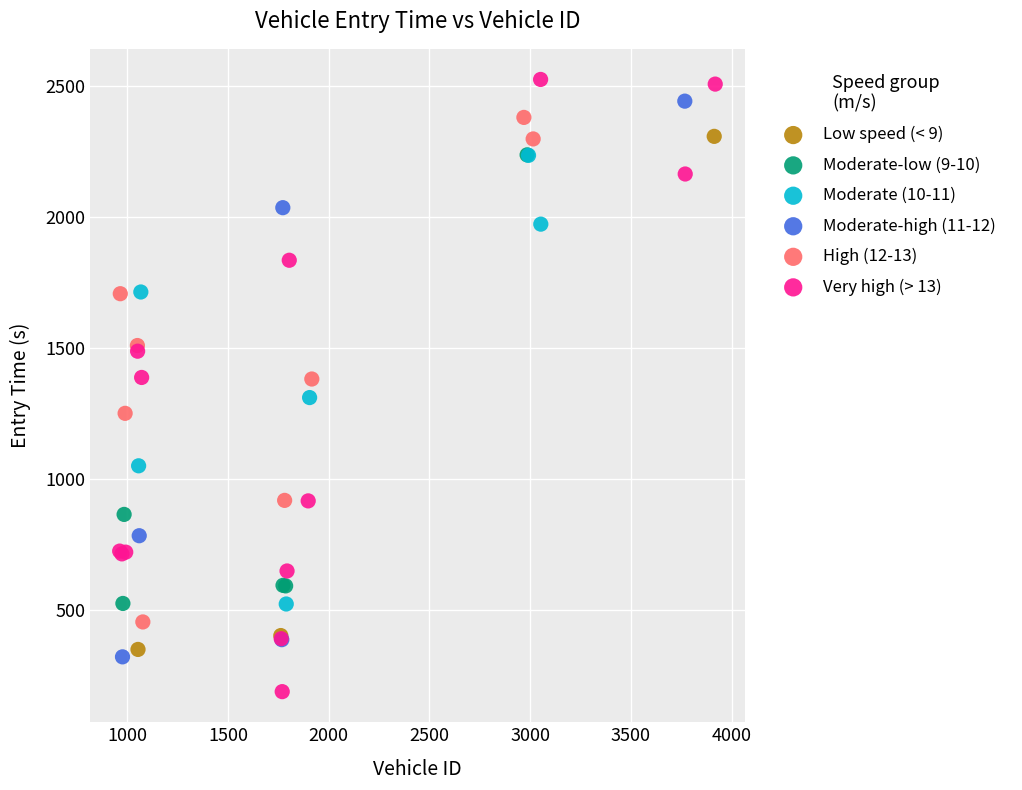

What are all the series names shown in the legend?

Low speed (< 9), Moderate-low (9-10), Moderate (10-11), Moderate-high (11-12), High (12-13), Very high (> 13)